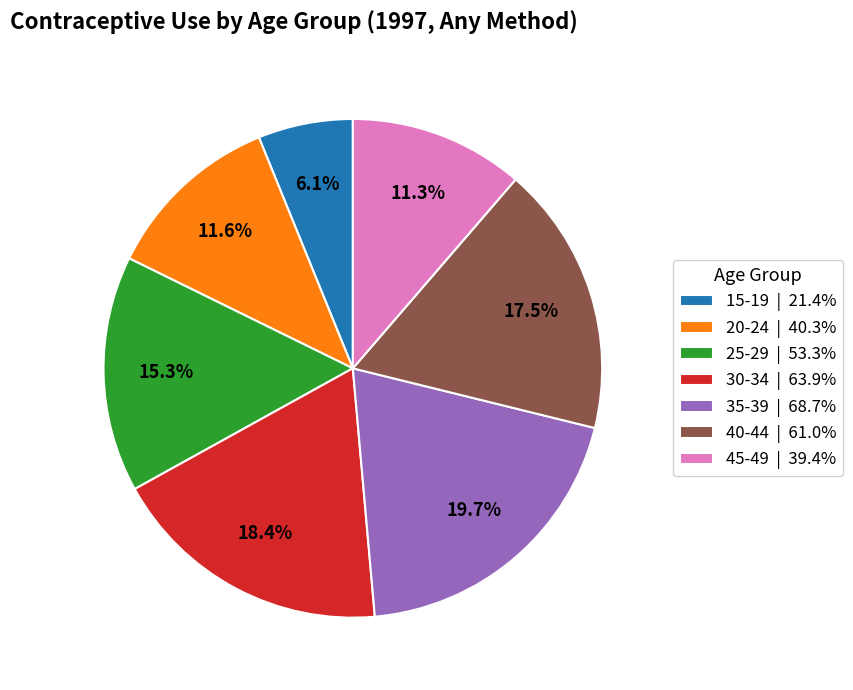

True or false: 40-44 accounts for 23% of the total.

False